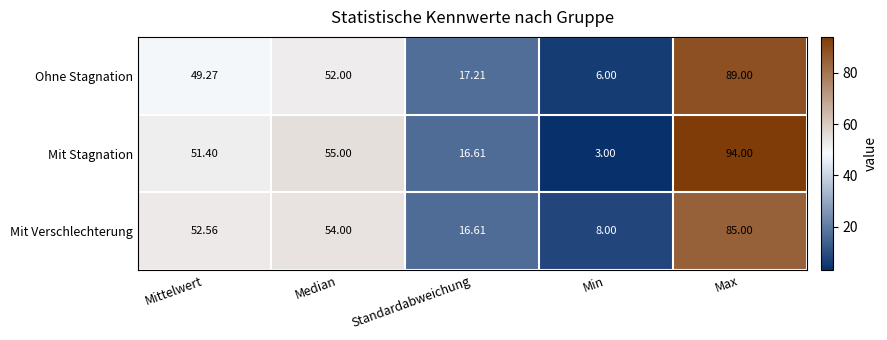

At which label does Mit Stagnation reach its peak?

Max